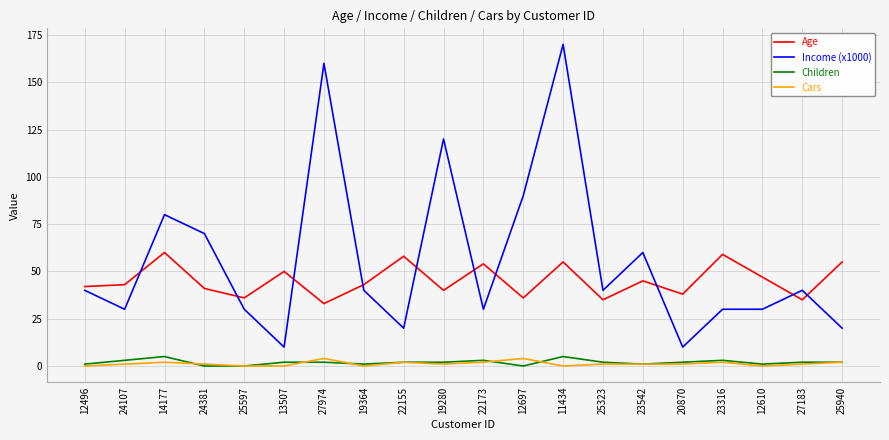

Which series has the widest spread of values?

Income (x1000)